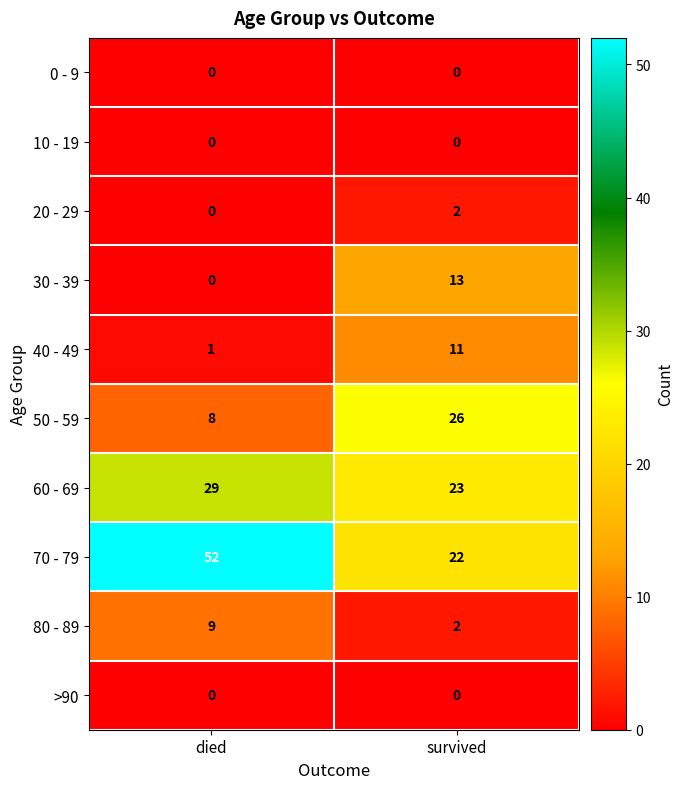

What is the approximate value of 50 - 59 at died?

8